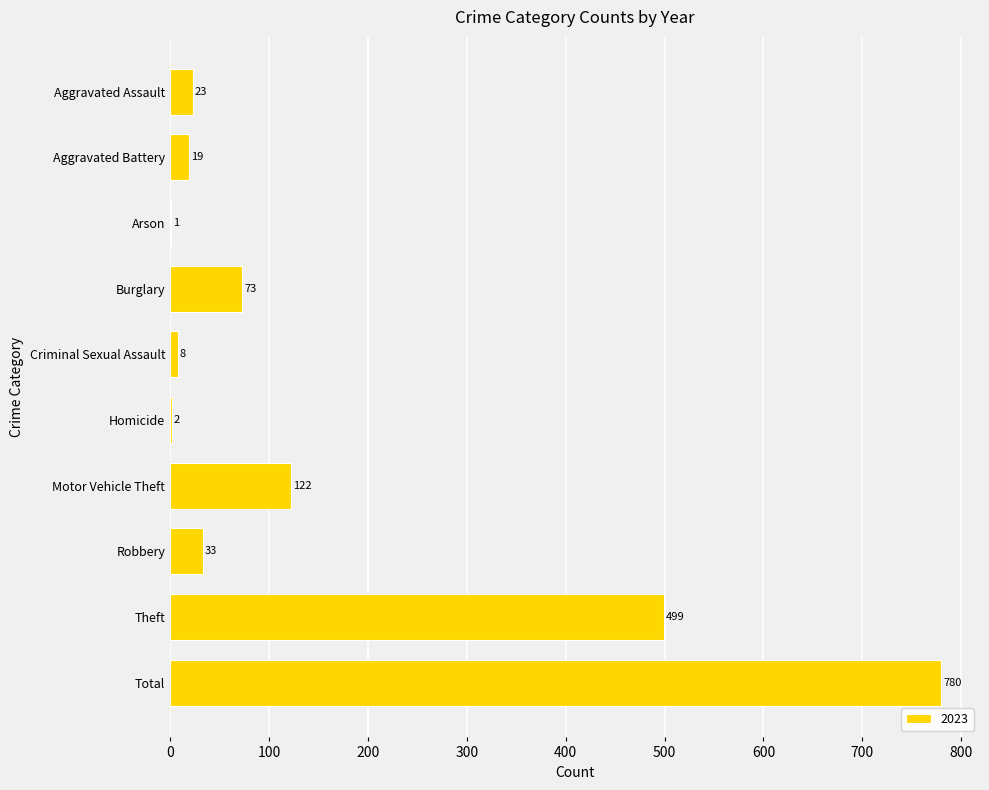

Reading top to bottom, list all the values displayed in this chart.

Aggravated Assault=23	Aggravated Battery=19	Arson=1	Burglary=73	Criminal Sexual Assault=8	Homicide=2	Motor Vehicle Theft=122	Robbery=33	Theft=499	Total=780